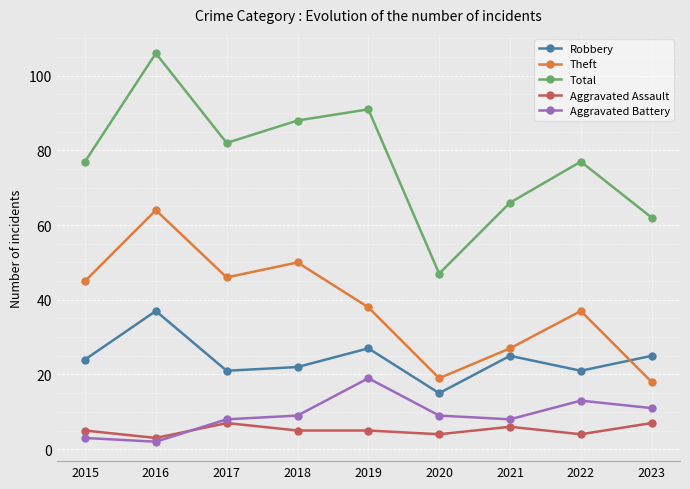

Reading left to right, extract all data points from this chart.

Robbery: 2015=24	2016=37	2017=21	2018=22	2019=27	2020=15	2021=25	2022=21	2023=25
Theft: 2015=45	2016=64	2017=46	2018=50	2019=38	2020=19	2021=27	2022=37	2023=18
Total: 2015=77	2016=106	2017=82	2018=88	2019=91	2020=47	2021=66	2022=77	2023=62
Aggravated Assault: 2015=5	2016=3	2017=7	2018=5	2019=5	2020=4	2021=6	2022=4	2023=7
Aggravated Battery: 2015=3	2016=2	2017=8	2018=9	2019=19	2020=9	2021=8	2022=13	2023=11